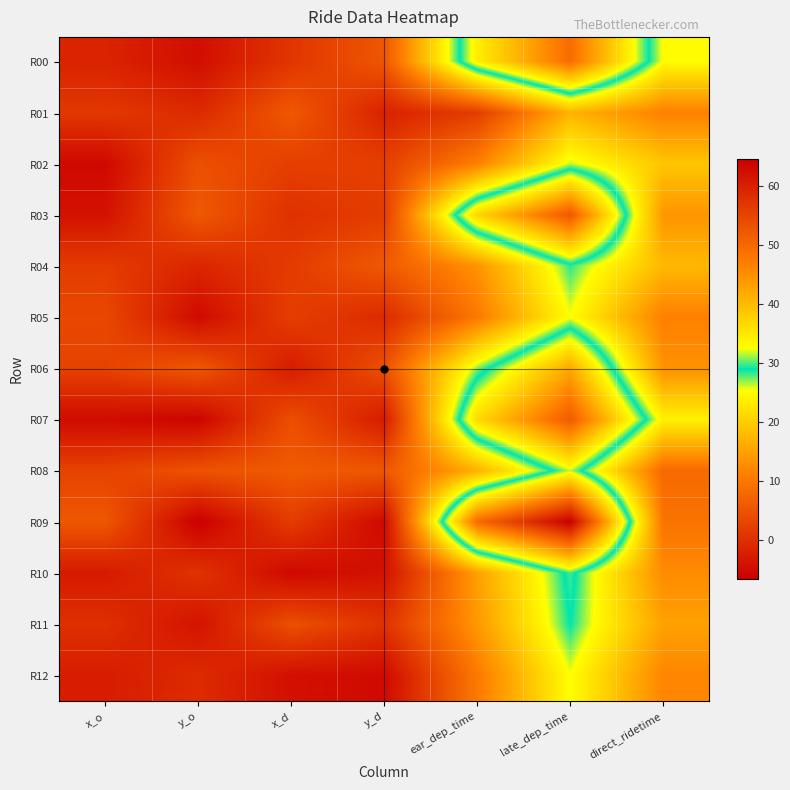

Which category has the lowest value across all series?

y_o